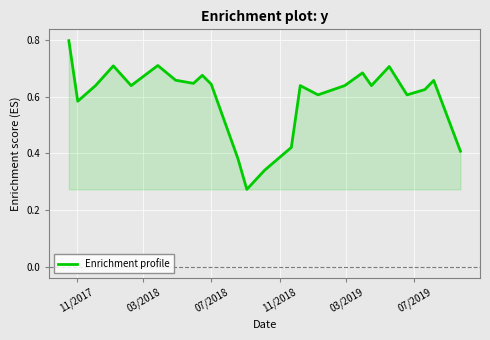

What is the maximum value shown in the chart?

0.8